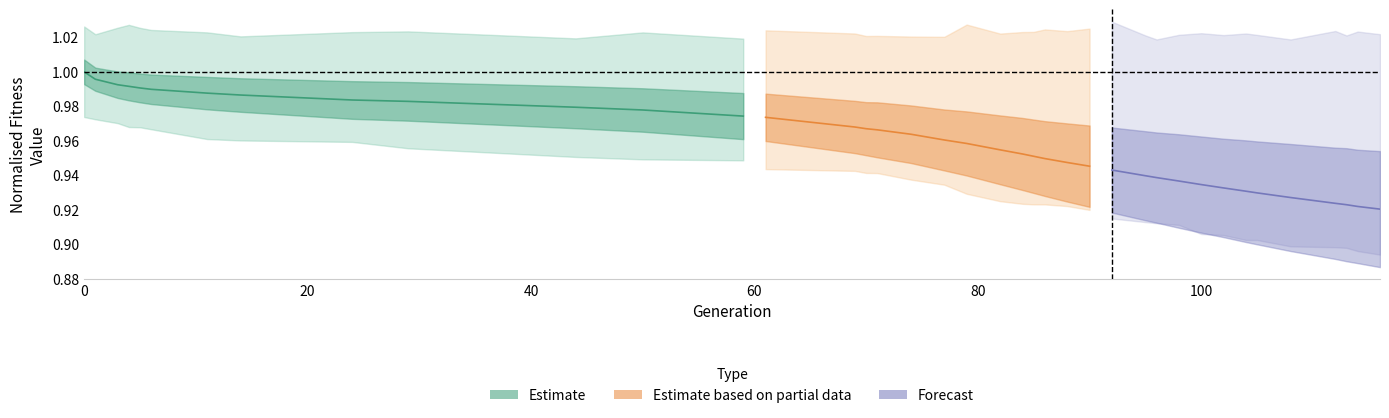

At 80, list the series in order from smallest to largest.

Forecast, Estimate based on partial data, Estimate